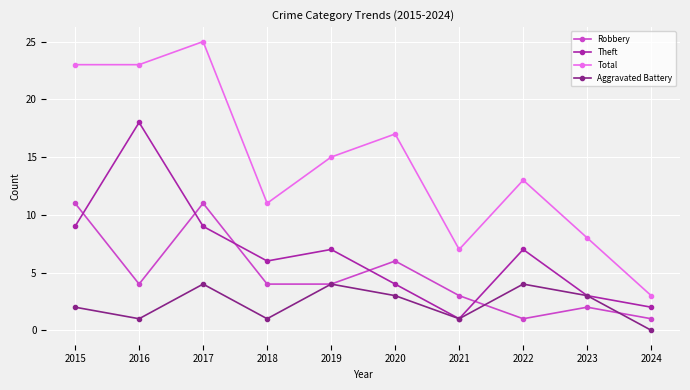

True or false: Total and Robbery cross at least once.

False